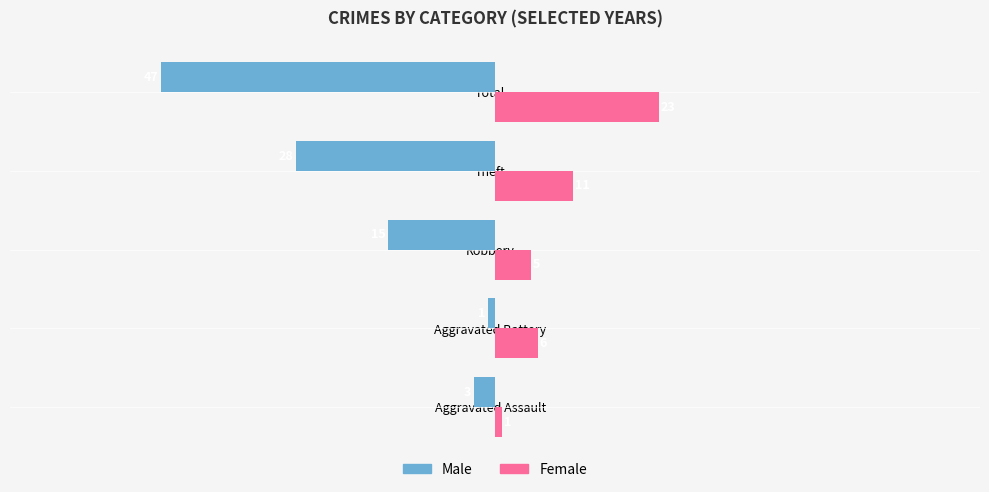

Where is Female nearest to the value 12?

Theft